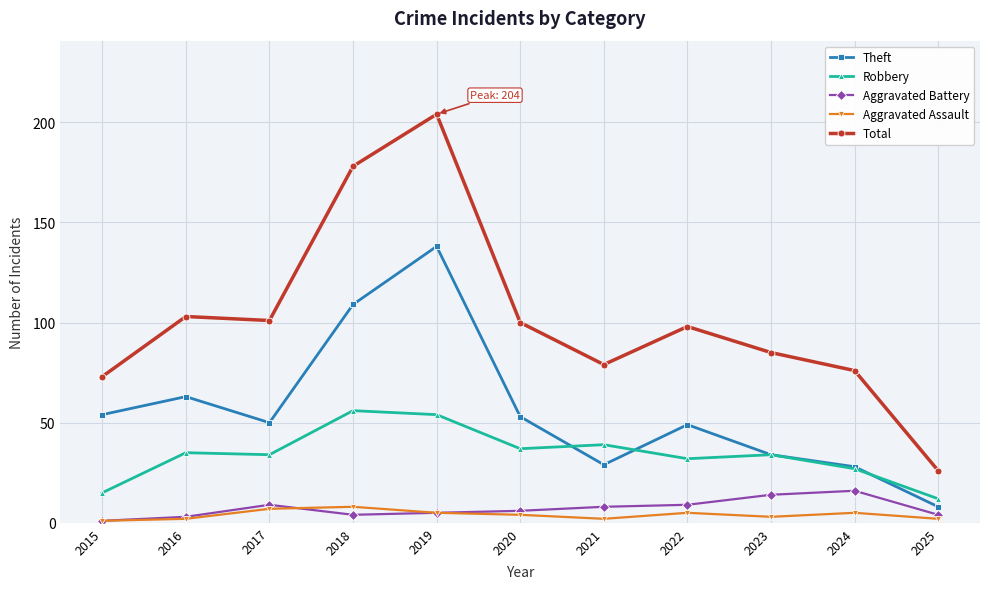

What is the sum of all Aggravated Assault values?

44